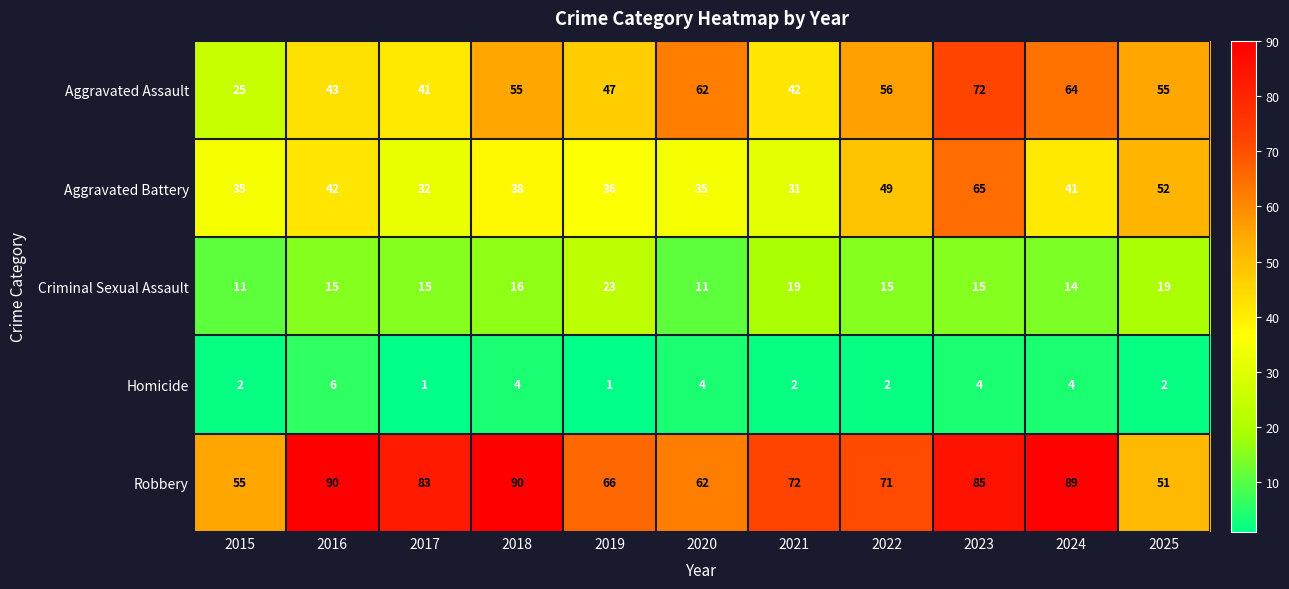

What is the approximate value of Robbery at 2023?

85